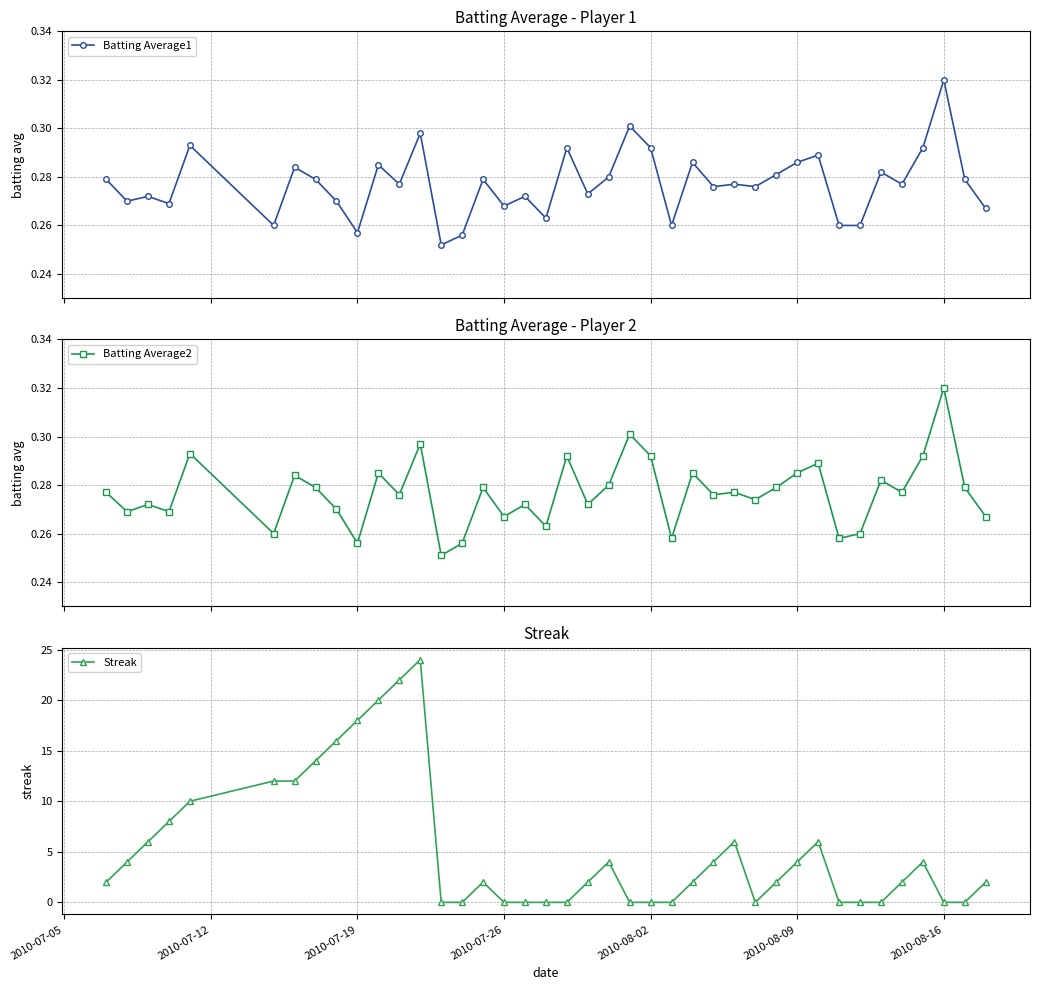

What is the maximum value for Streak?

24